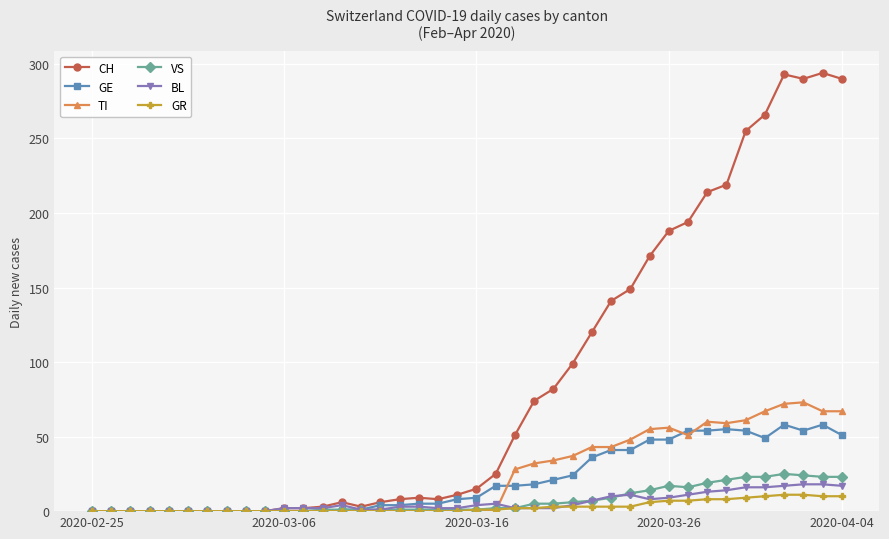

Which series has the largest total across all categories?

CH